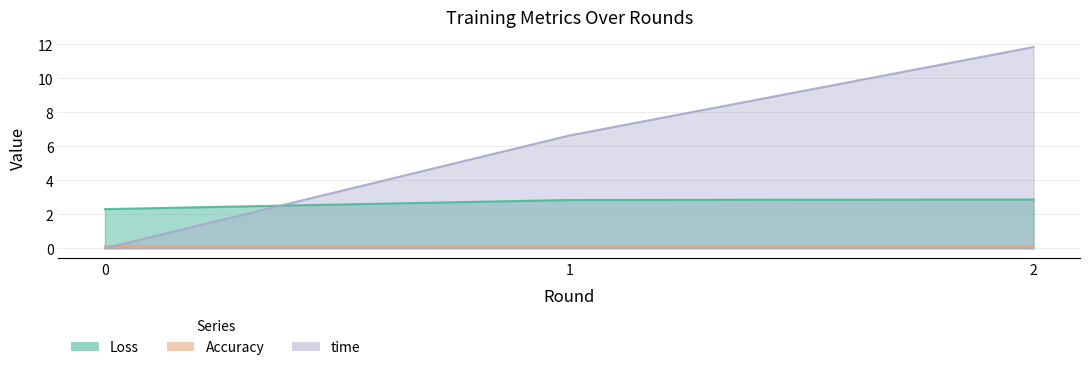

At which category is the sum across all series the highest?

2